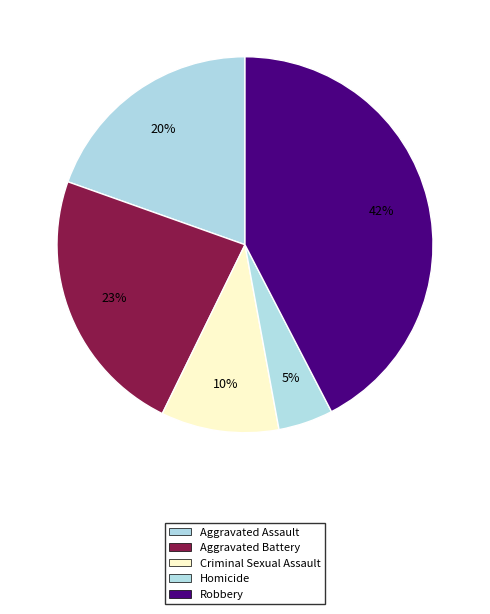

Count the number of slices in the pie.

5